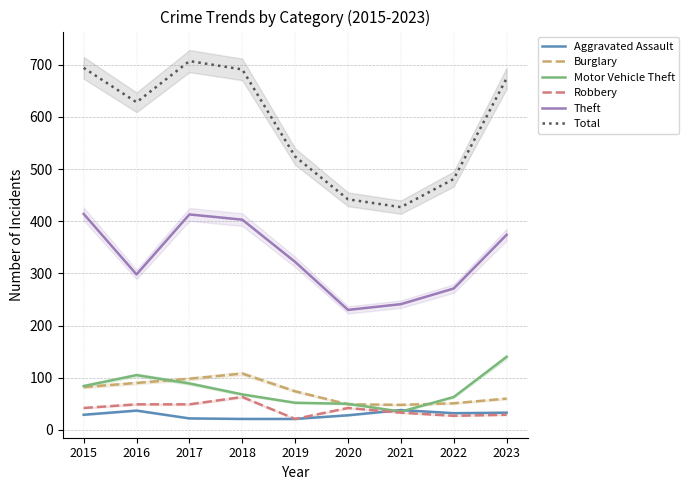

True or false: Total has a value of 972 at 2017.

False